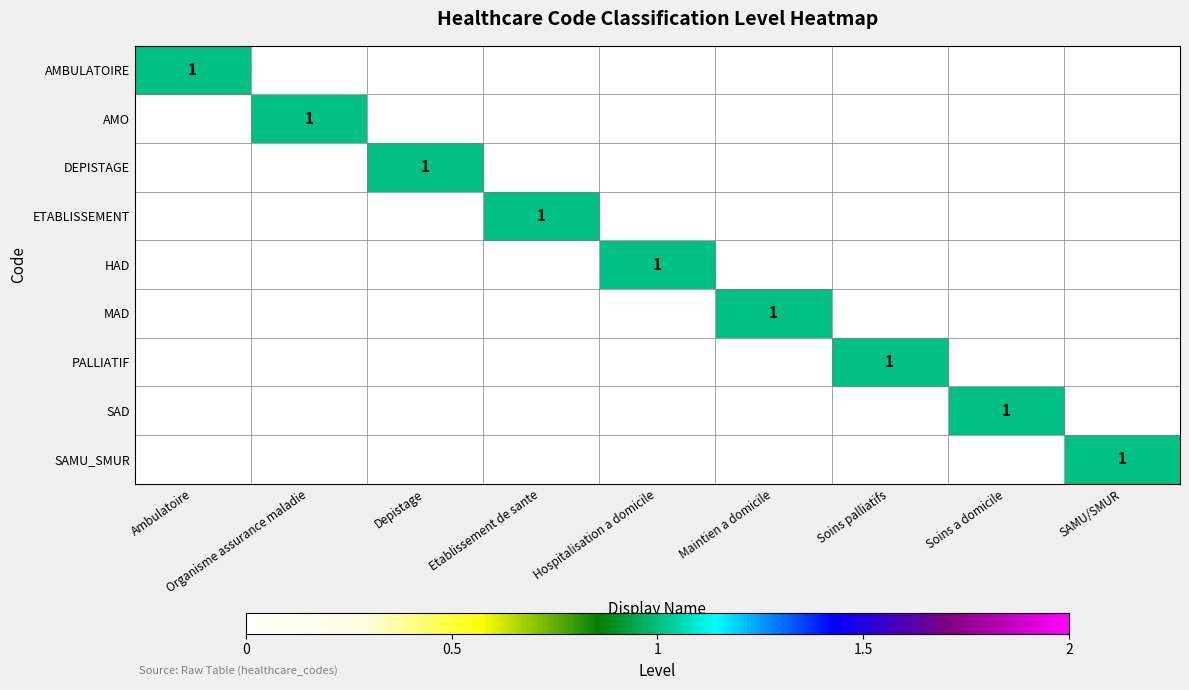

True or false: HAD has a value of 2 at Hospitalisation a domicile.

False